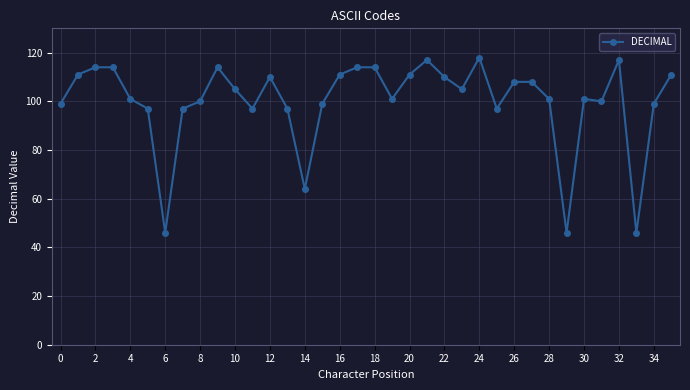

What is the maximum value shown in the chart?

118